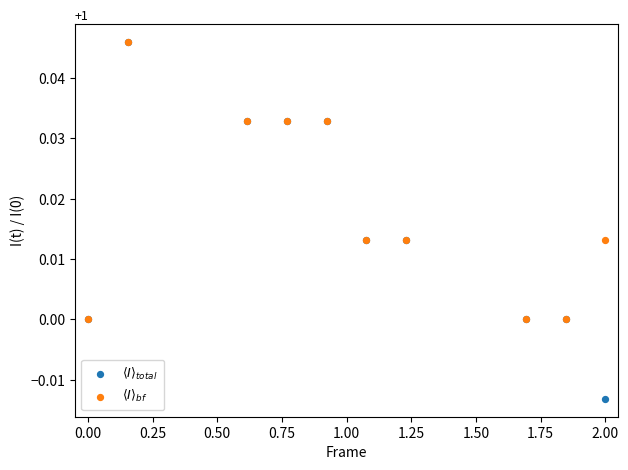

Which series reaches the minimum Y coordinate?

$\langle I \rangle_{total}$